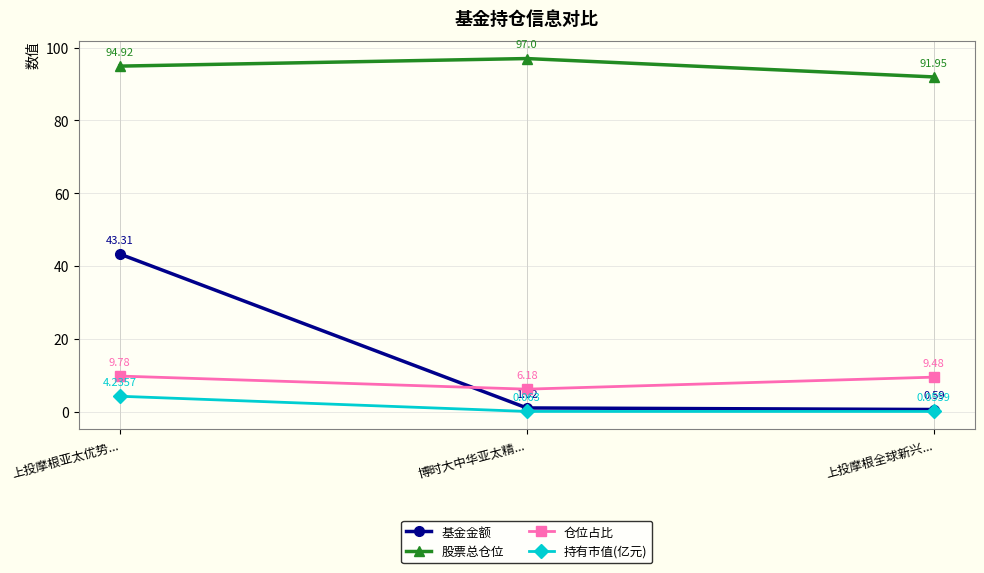

True or false: 股票总仓位 has a value of 92.0 at 上投摩根全球新兴....

True